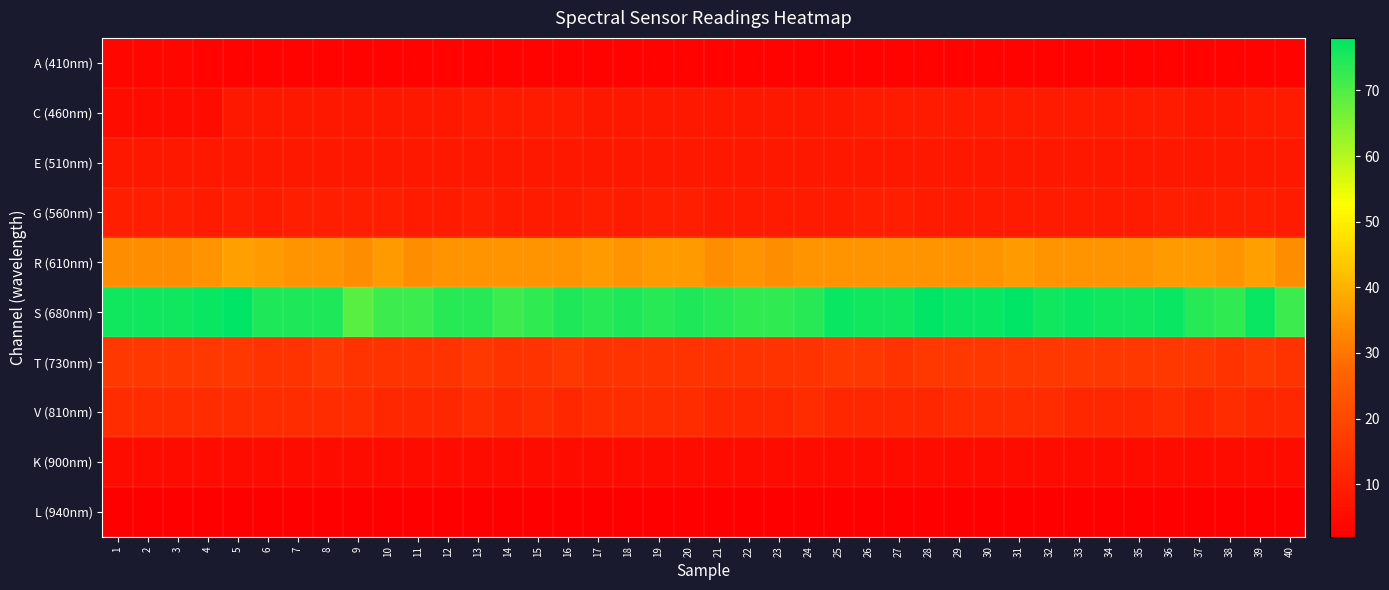

Reading left to right, list all the values displayed in this chart.

A (410nm): 1=4	2=4	3=4	4=3	5=3	6=3	7=3	8=3	9=3	10=3	11=3	12=3	13=3	14=3	15=3	16=3	17=3	18=3	19=3	20=3	21=3	22=3	23=3	24=3	25=3	26=3	27=3	28=3	29=3	30=3	31=3	32=3	33=3	34=3	35=3	36=3	37=3	38=3	39=3	40=3
C (460nm): 1=5	2=5	3=5	4=5	5=8	6=8	7=8	8=8	9=8	10=8	11=8	12=8	13=9	14=9	15=9	16=9	17=8	18=8	19=8	20=8	21=8	22=8	23=8	24=8	25=8	26=9	27=9	28=9	29=9	30=9	31=9	32=9	33=9	34=9	35=9	36=9	37=8	38=8	39=9	40=9
E (510nm): 1=8	2=8	3=8	4=8	5=8	6=8	7=8	8=8	9=8	10=8	11=8	12=8	13=8	14=8	15=8	16=8	17=8	18=8	19=8	20=8	21=8	22=8	23=8	24=8	25=8	26=8	27=8	28=8	29=8	30=8	31=8	32=8	33=8	34=8	35=8	36=8	37=8	38=8	39=8	40=8
G (560nm): 1=10	2=10	3=10	4=9	5=10	6=9	7=10	8=10	9=10	10=10	11=9	12=9	13=10	14=9	15=9	16=9	17=10	18=9	19=10	20=10	21=9	22=9	23=9	24=9	25=9	26=10	27=10	28=9	29=9	30=9	31=9	32=9	33=9	34=9	35=9	36=10	37=10	38=10	39=10	40=9
R (610nm): 1=34	2=34	3=34	4=35	5=37	6=36	7=35	8=35	9=34	10=36	11=34	12=35	13=35	14=35	15=35	16=35	17=36	18=35	19=36	20=36	21=34	22=35	23=34	24=35	25=35	26=35	27=35	28=35	29=35	30=35	31=36	32=35	33=35	34=35	35=35	36=36	37=36	38=35	39=37	40=34
S (680nm): 1=76	2=76	3=76	4=77	5=78	6=75	7=75	8=75	9=69	10=72	11=72	12=74	13=74	14=72	15=73	16=75	17=74	18=75	19=74	20=75	21=74	22=73	23=73	24=74	25=77	26=76	27=76	28=78	29=77	30=77	31=78	32=76	33=77	34=76	35=76	36=77	37=74	38=73	39=77	40=72
T (730nm): 1=16	2=16	3=16	4=16	5=16	6=15	7=15	8=16	9=15	10=15	11=15	12=15	13=16	14=15	15=15	16=16	17=15	18=15	19=15	20=15	21=15	22=15	23=15	24=15	25=16	26=16	27=15	28=16	29=16	30=16	31=16	32=16	33=16	34=16	35=16	36=16	37=16	38=15	39=16	40=15
V (810nm): 1=13	2=13	3=13	4=13	5=13	6=13	7=13	8=13	9=13	10=12	11=12	12=12	13=13	14=12	15=13	16=12	17=13	18=13	19=13	20=13	21=12	22=12	23=12	24=13	25=12	26=12	27=12	28=12	29=13	30=13	31=13	32=13	33=12	34=12	35=12	36=13	37=12	38=13	39=12	40=12
K (900nm): 1=5	2=5	3=5	4=5	5=5	6=5	7=5	8=5	9=5	10=5	11=5	12=5	13=5	14=5	15=5	16=5	17=5	18=5	19=5	20=5	21=5	22=5	23=5	24=5	25=5	26=5	27=5	28=5	29=5	30=5	31=5	32=5	33=5	34=5	35=5	36=5	37=5	38=5	39=5	40=5
L (940nm): 1=2	2=2	3=2	4=2	5=2	6=2	7=2	8=2	9=2	10=2	11=2	12=2	13=2	14=2	15=2	16=2	17=2	18=2	19=2	20=2	21=2	22=2	23=2	24=2	25=2	26=2	27=2	28=2	29=2	30=2	31=2	32=2	33=2	34=2	35=2	36=2	37=2	38=2	39=2	40=2